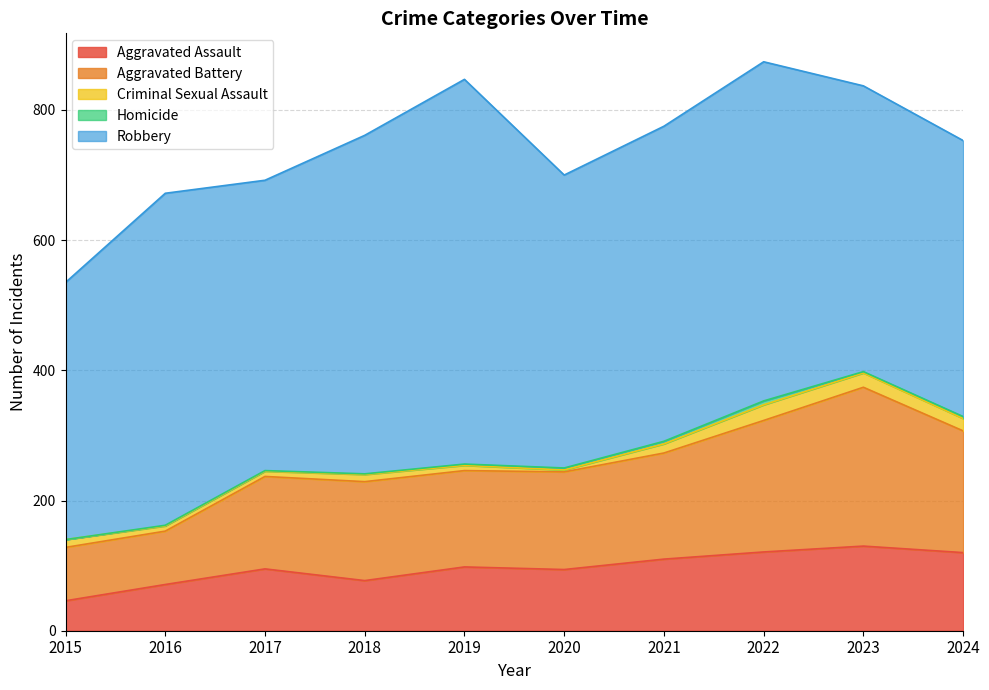

Reading right to left, what are all the values shown in this chart?

Aggravated Assault: 2024=120	2023=130	2022=121	2021=110	2020=94	2019=98	2018=77	2017=95	2016=71	2015=46
Aggravated Battery: 2024=187	2023=244	2022=202	2021=163	2020=150	2019=148	2018=152	2017=142	2016=82	2015=82
Criminal Sexual Assault: 2024=19	2023=22	2022=24	2021=14	2020=3	2019=8	2018=11	2017=8	2016=8	2015=12
Homicide: 2024=3	2023=2	2022=6	2021=4	2020=3	2019=2	2018=1	2017=1	2016=1	2015=0
Robbery: 2024=424	2023=439	2022=521	2021=484	2020=450	2019=591	2018=520	2017=446	2016=510	2015=395